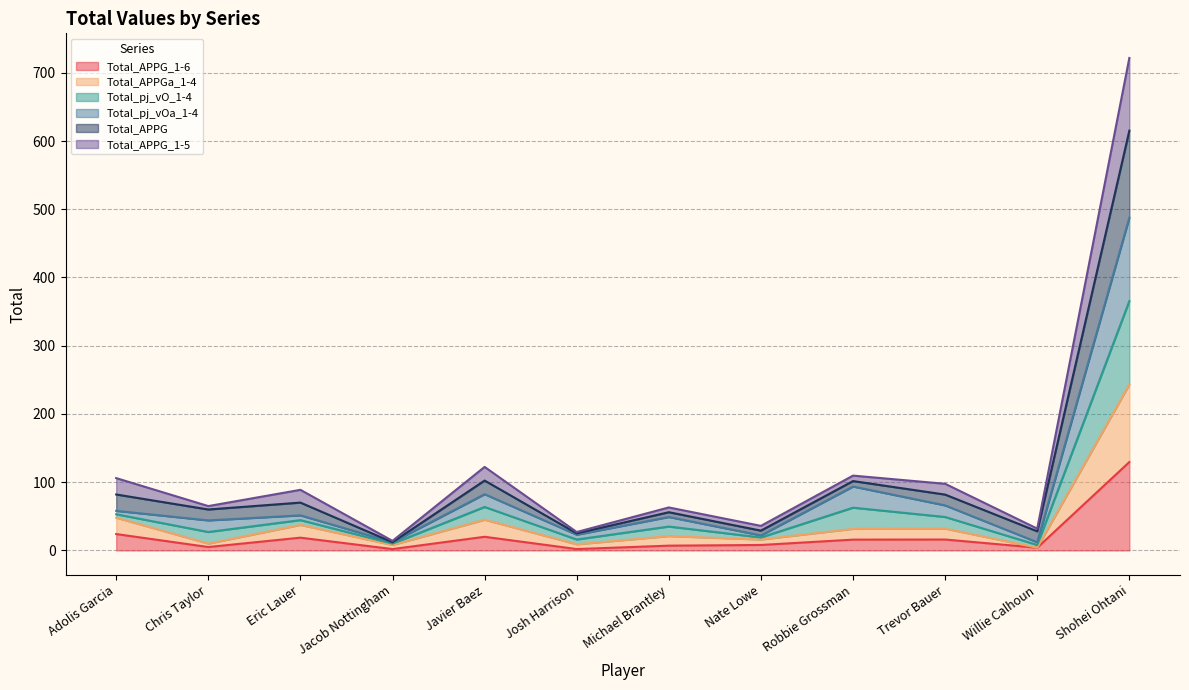

Which series has the largest range (max minus min)?

Total_APPG